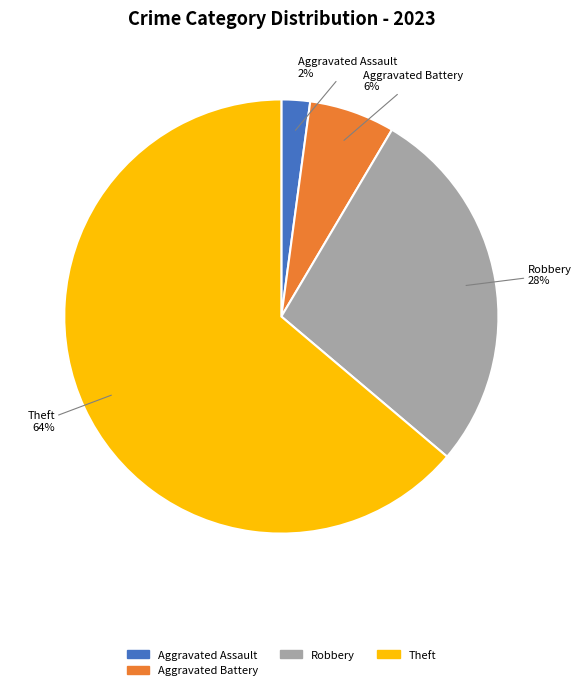

To the nearest percent, what is the average slice percentage?

25%